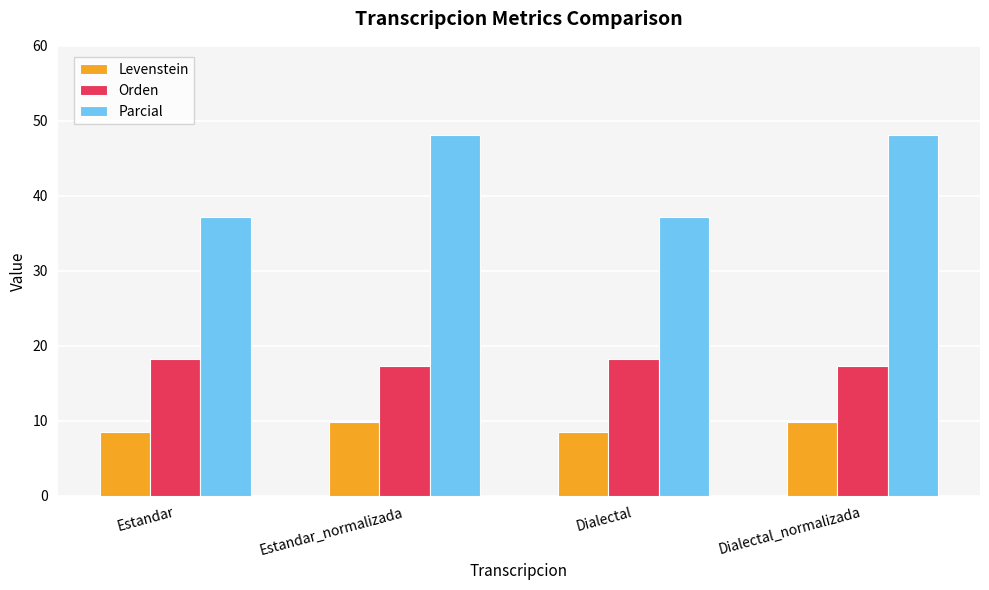

Which series has the largest total across all categories?

Parcial